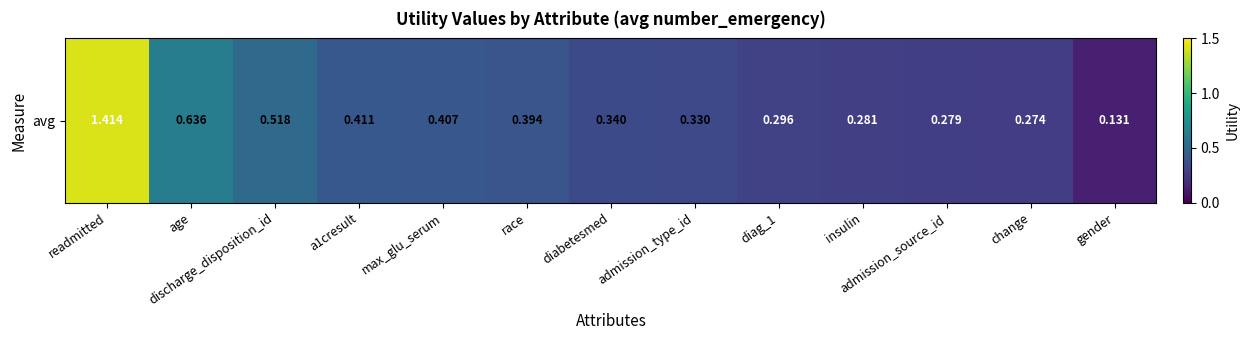

Reading left to right, transcribe all the data shown in this chart.

1.4	0.6	0.5	0.4	0.4	0.4	0.3	0.3	0.3	0.3	0.3	0.3	0.1